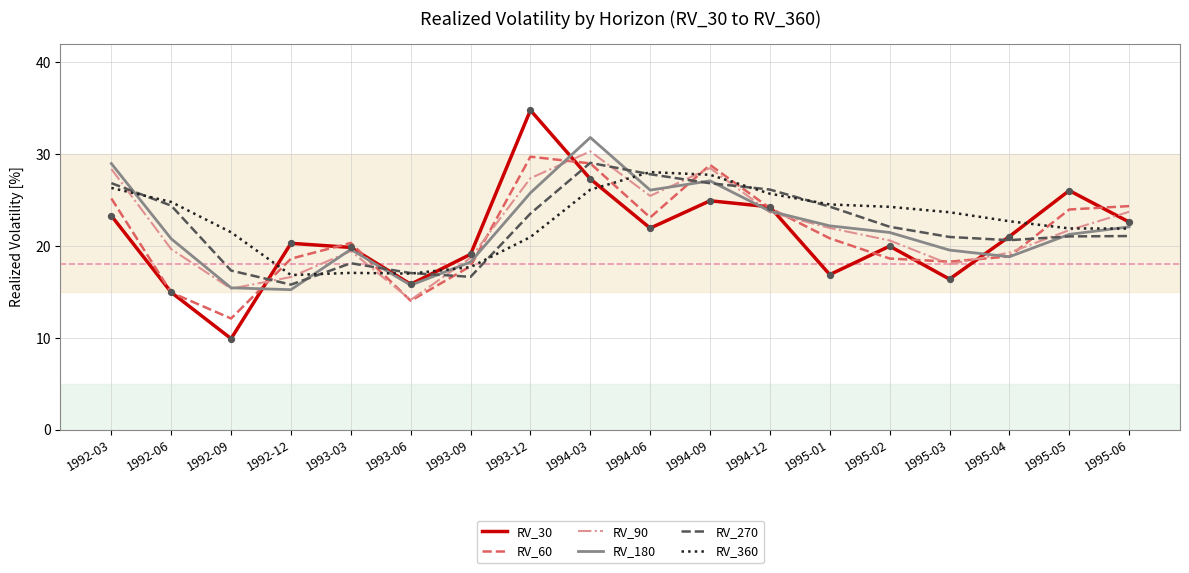

What are all the series names shown in the legend?

RV_30, RV_60, RV_90, RV_180, RV_270, RV_360